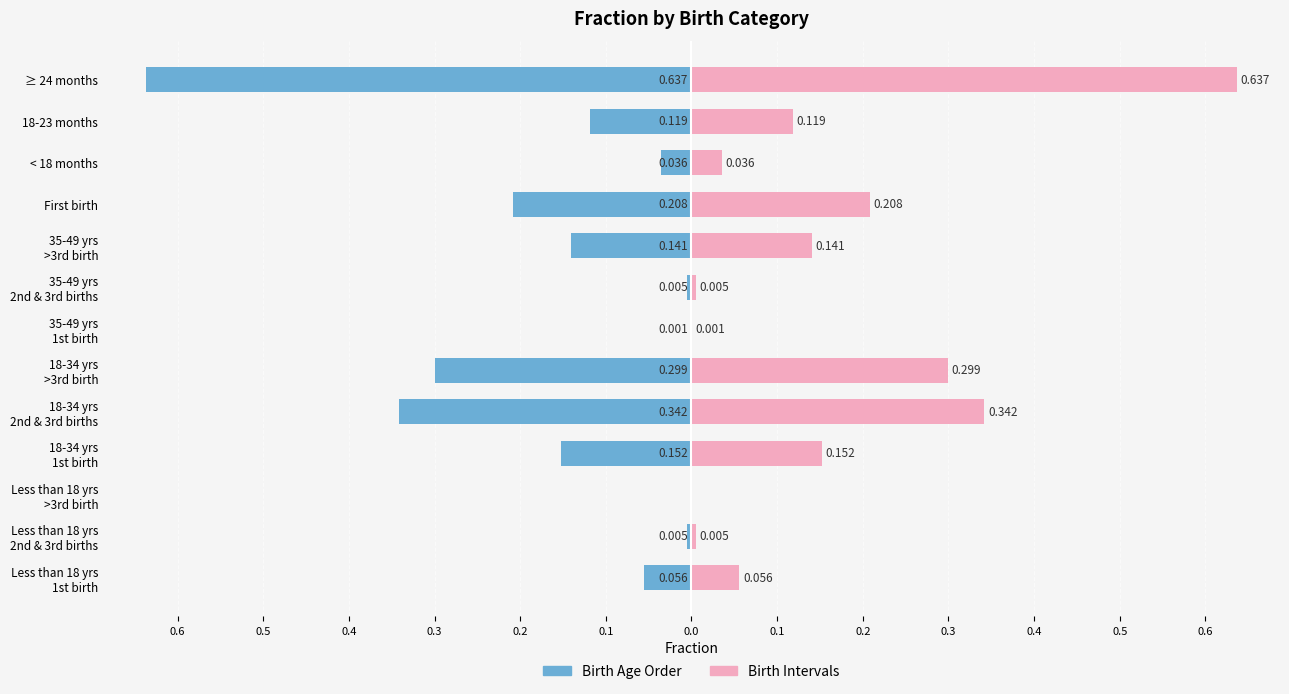

How many values in the Birth Age Order series are below 0?

12